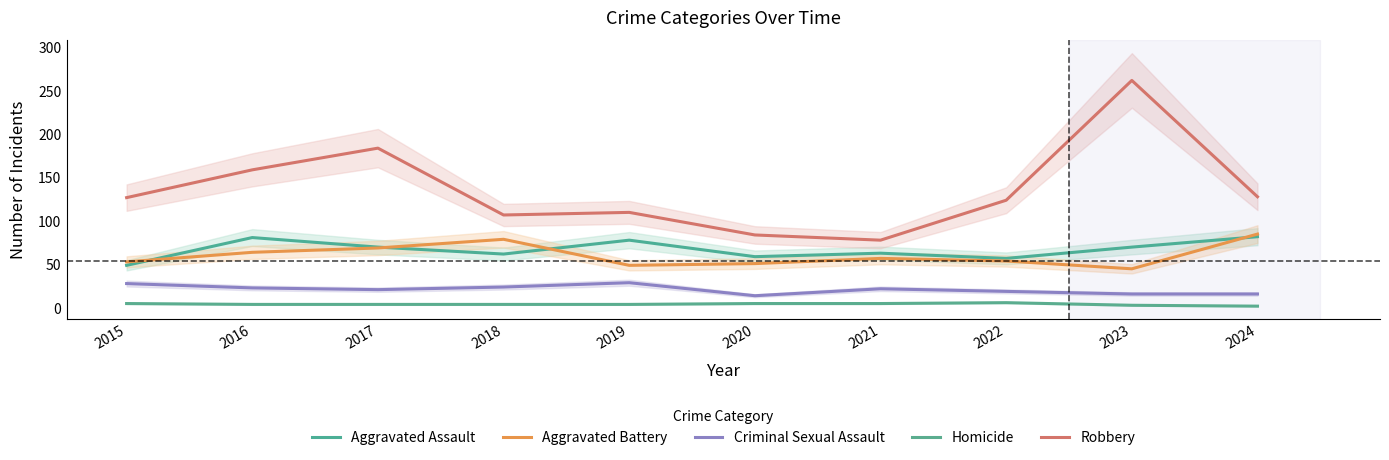

How many Homicide values are between 4 and 5?

7